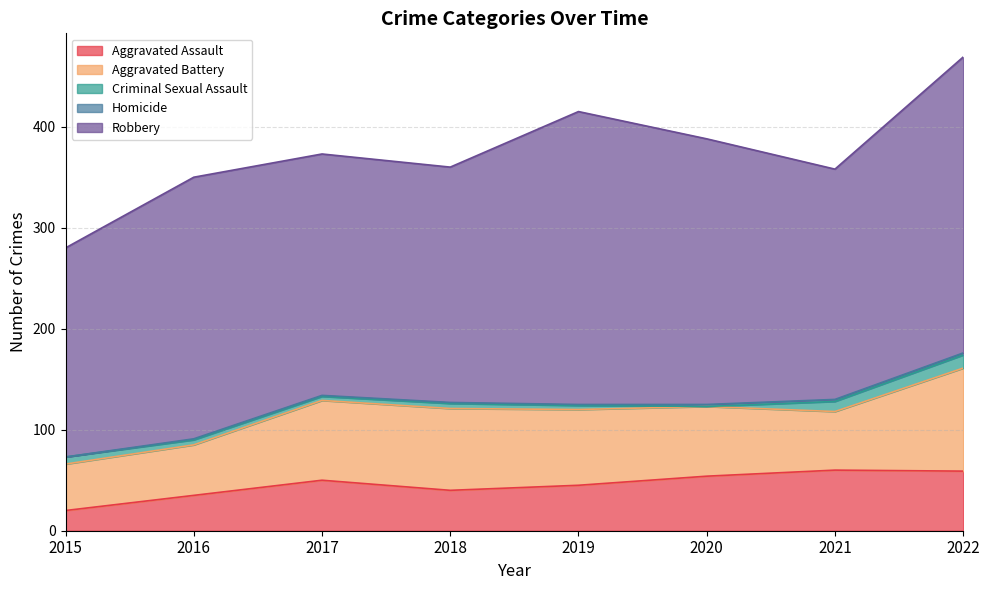

In Robbery, how many points are higher than both neighbors (excluding endpoints)?

2